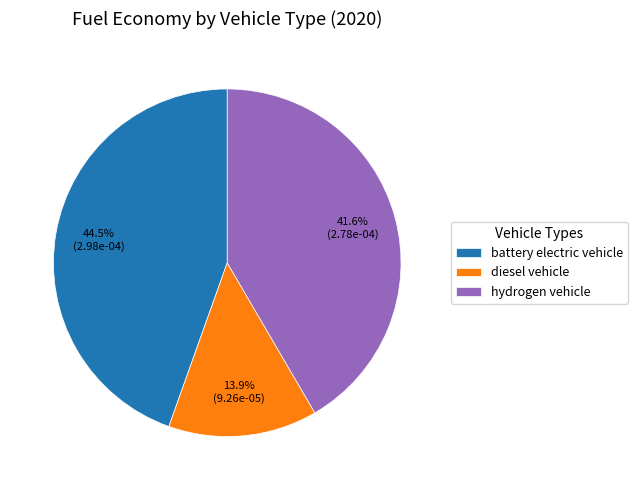

What percentage is the hydrogen vehicle slice, to the nearest percent?

42%